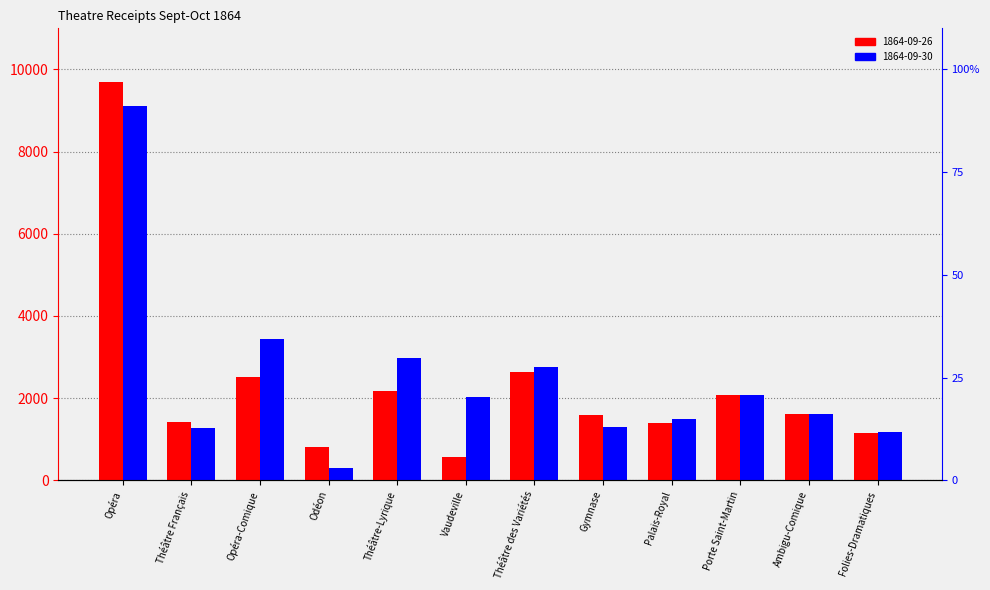

At how many categories does at least one series exceed 936?

11